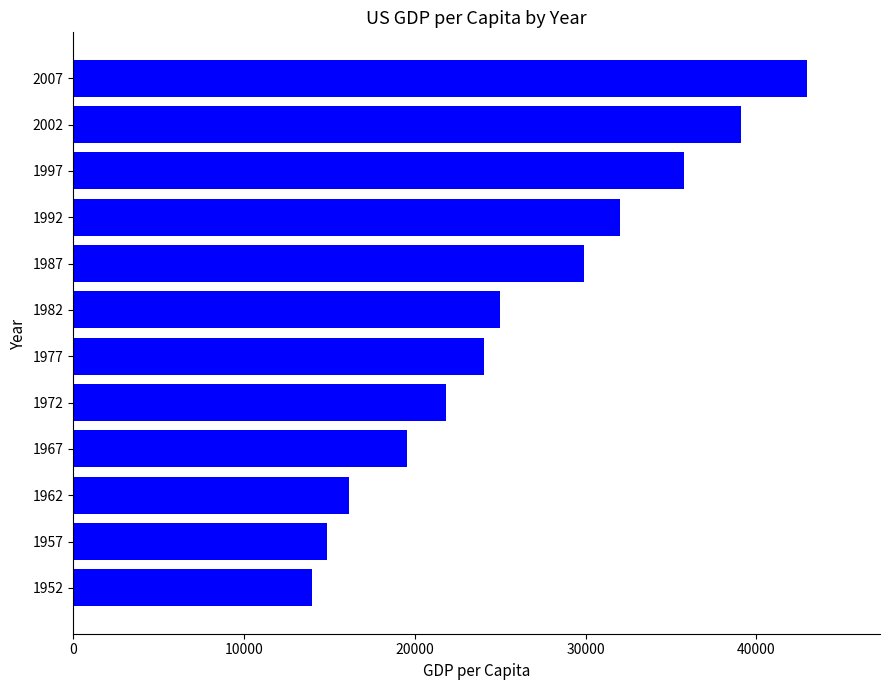

At which label is the value closest to 28470?

1987